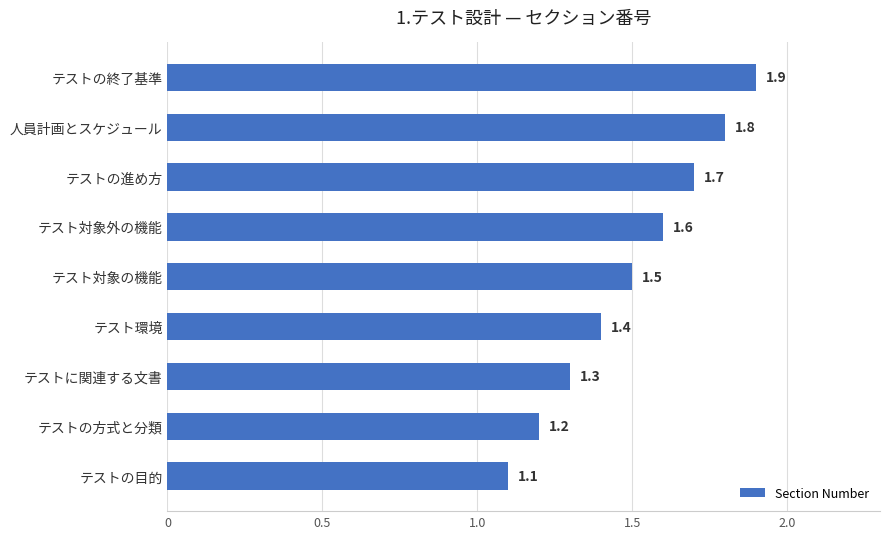

Reading bottom to top, what are all the values shown in this chart?

テストの目的=1.1	テストの方式と分類=1.2	テストに関連する文書=1.3	テスト環境=1.4	テスト対象の機能=1.5	テスト対象外の機能=1.6	テストの進め方=1.7	人員計画とスケジュール=1.8	テストの終了基準=1.9